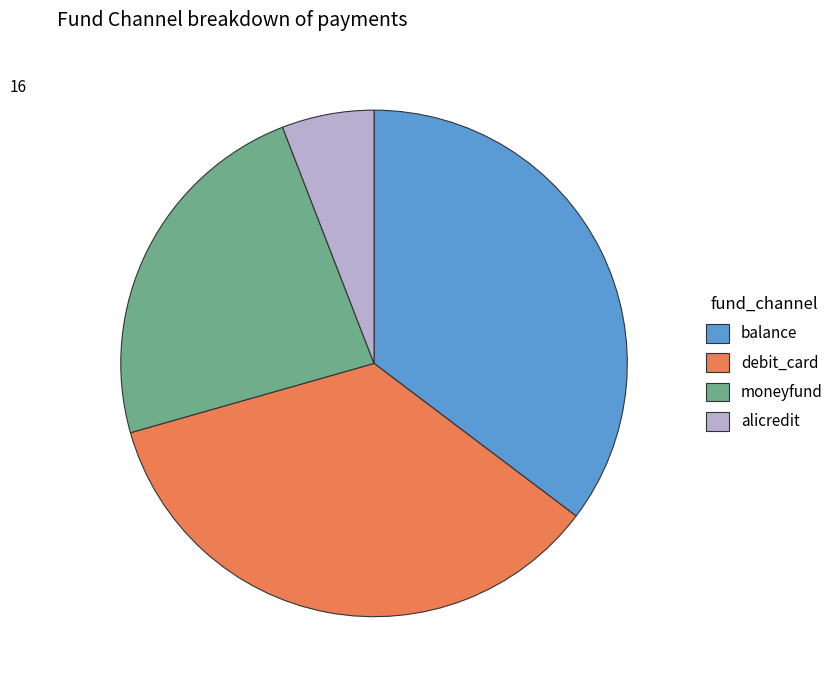

Does any single category account for the majority?

No